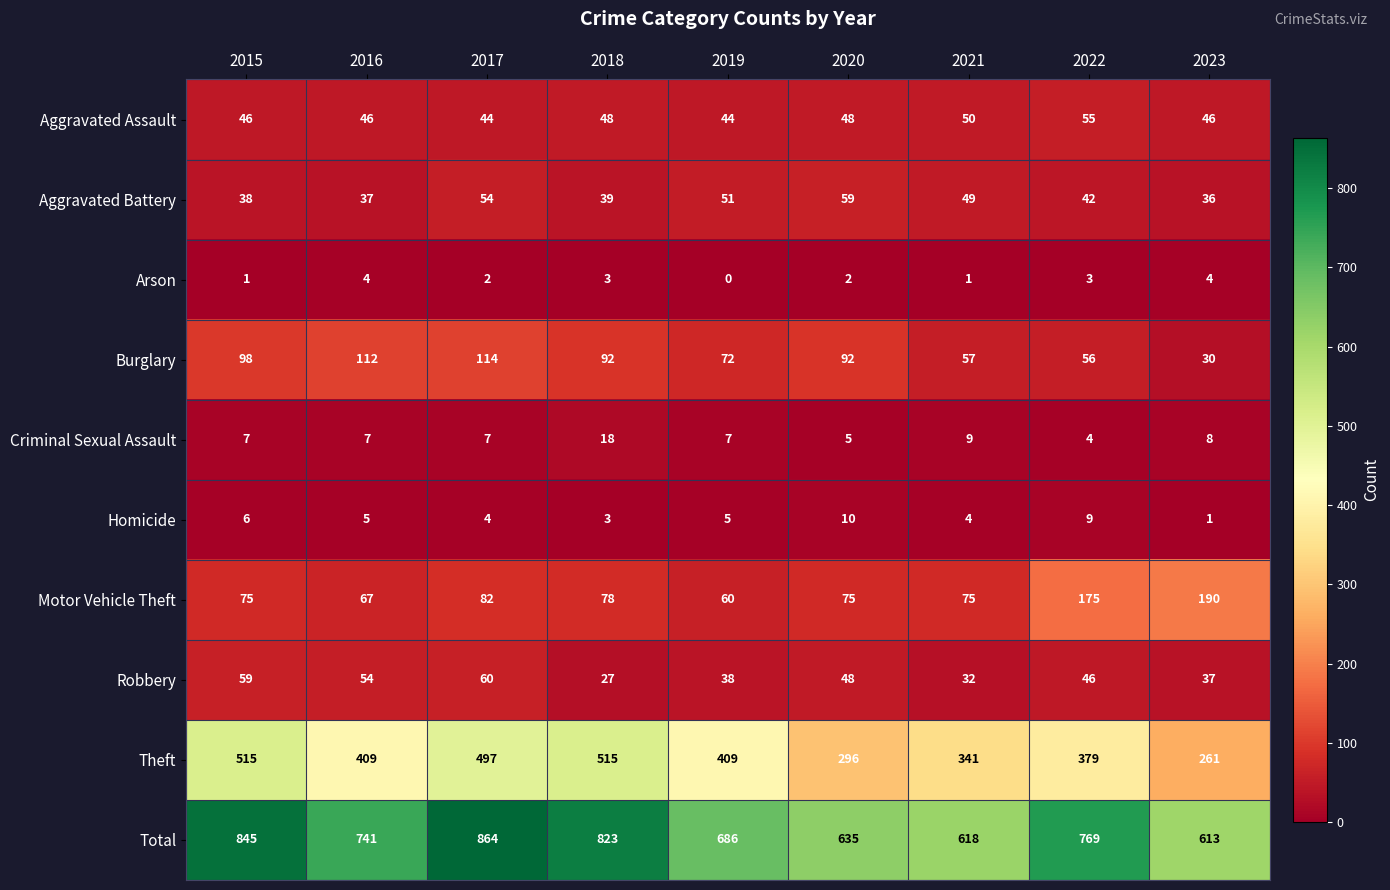

Which series changed the most between 2015 and 2018?

Robbery